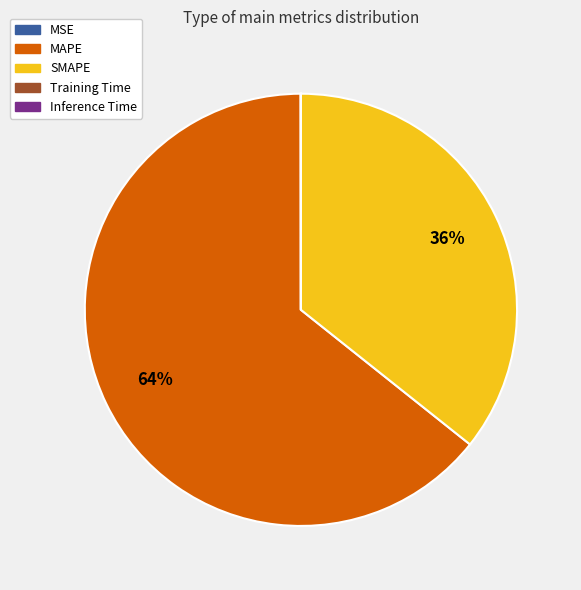

Which slice represents more than half of the pie?

MAPE